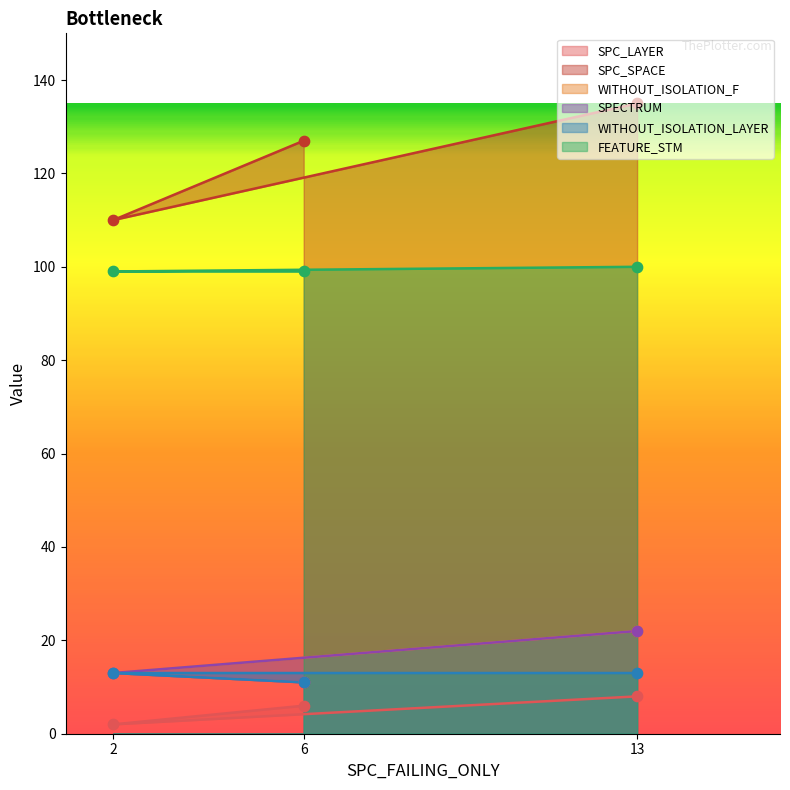

Which series reaches the maximum Y coordinate?

SPC_SPACE